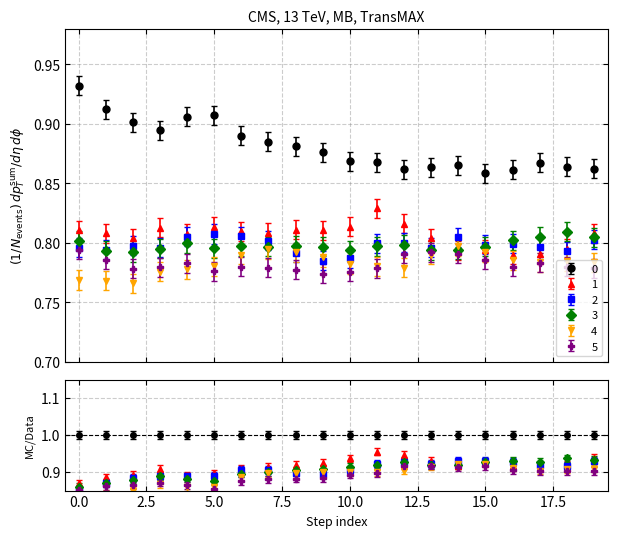

Which has a higher value, 2 or 10?

2